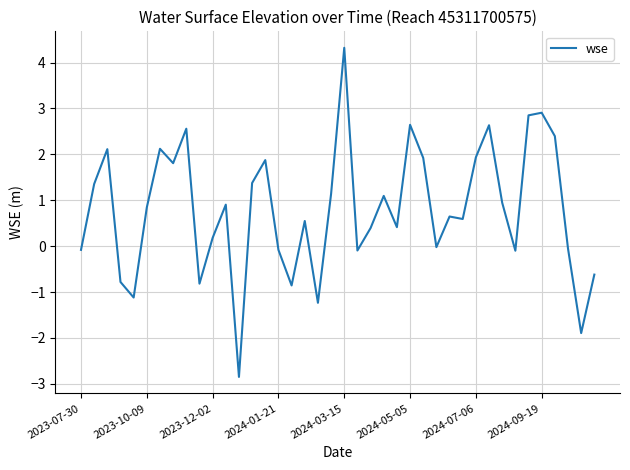

What is the difference between the maximum and minimum values?

7.2